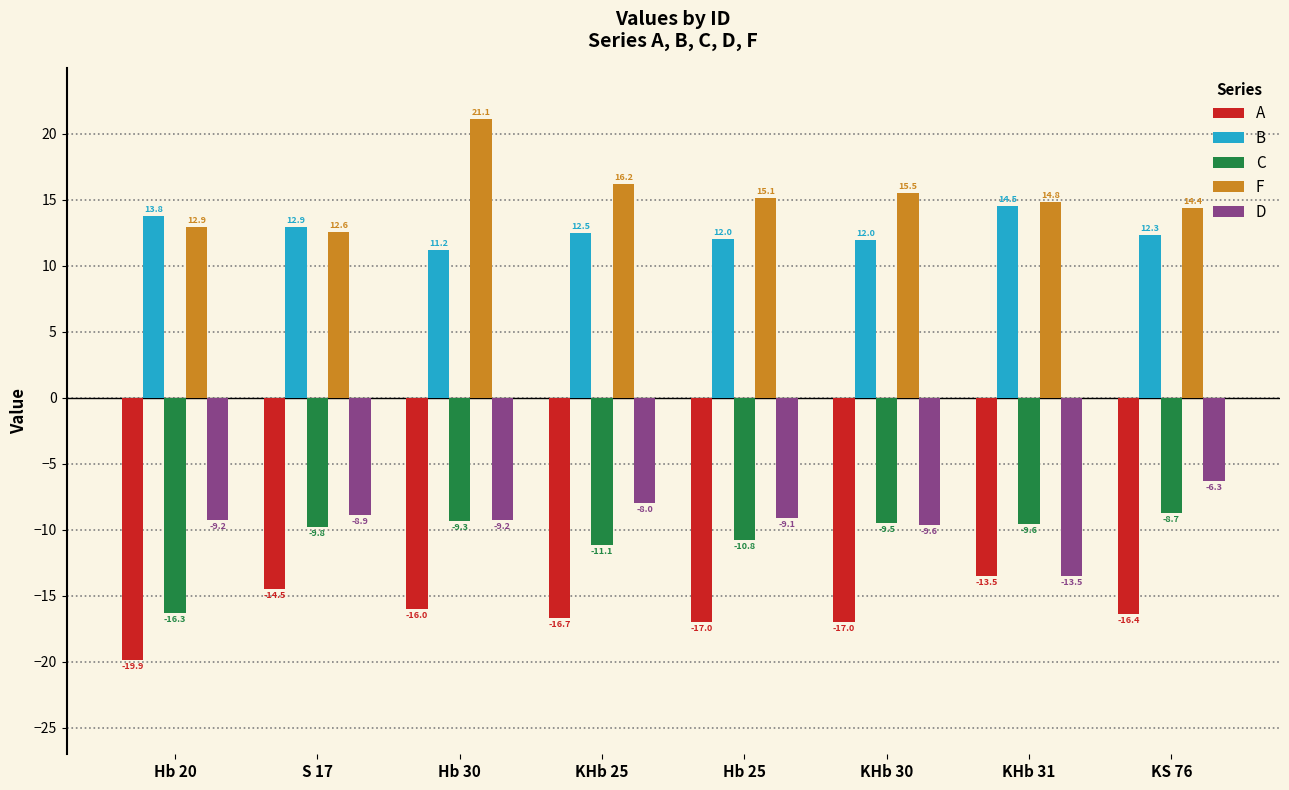

What is the label of the 4th bar from the left?

KHb 25